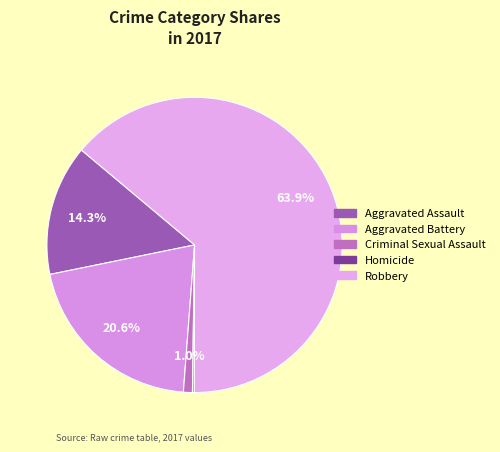

How many segments does this pie chart have?

5